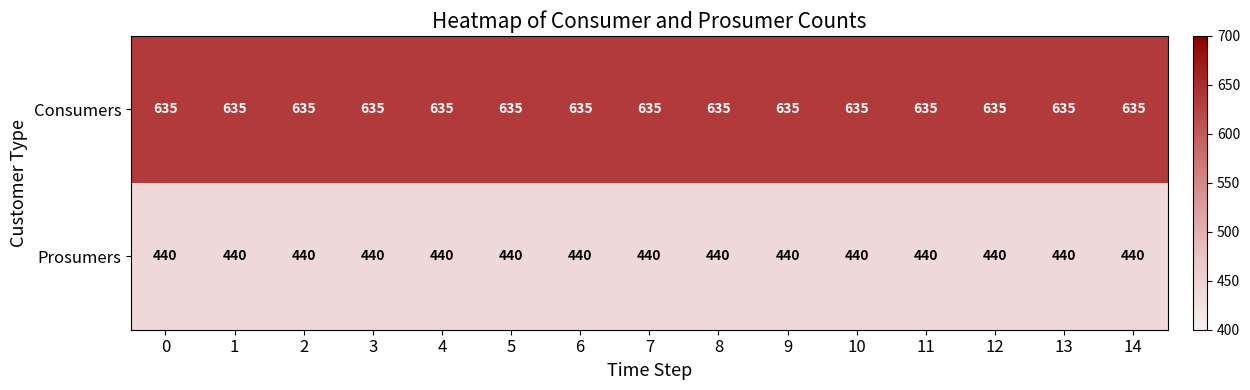

The value of Consumers at 5 is 1038. True or false?

False